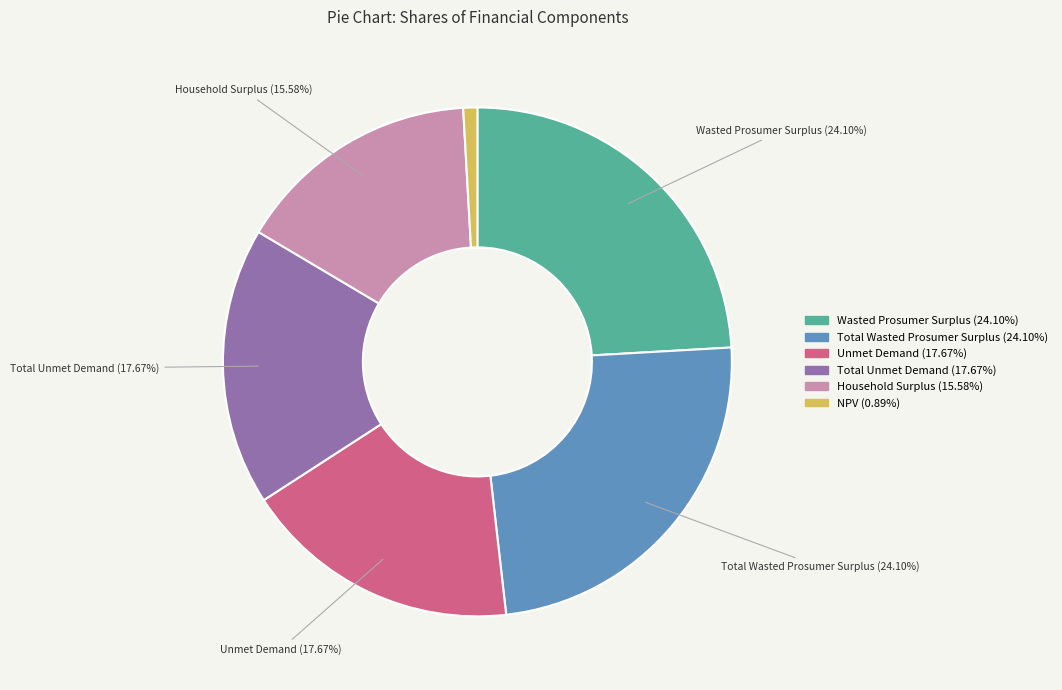

Is there a majority slice in this chart?

No